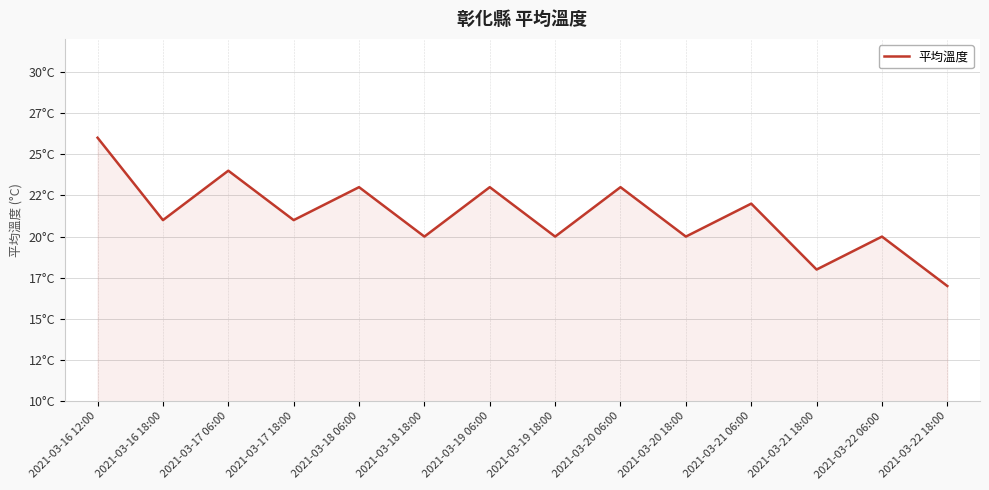

Is it true that the value at 2021-03-20 18:00 is 20?

True